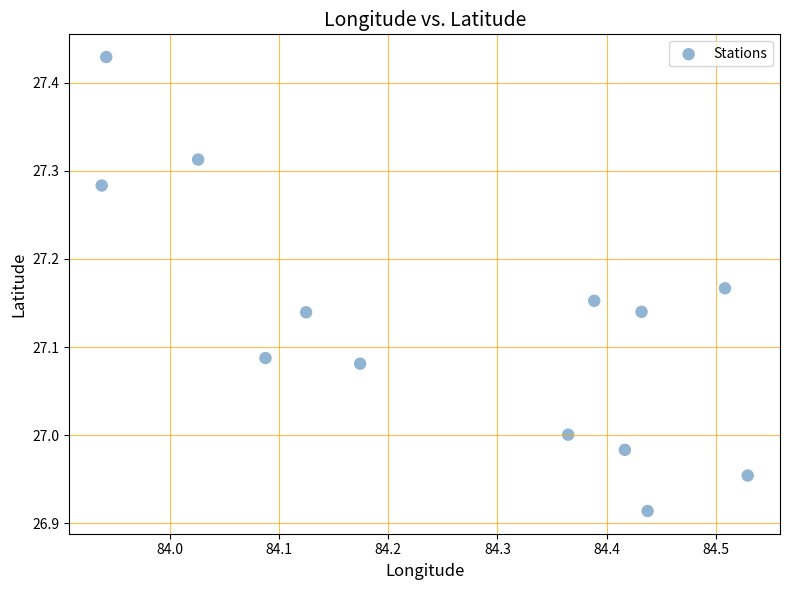

What is the range of Y values (max minus min)?

0.5